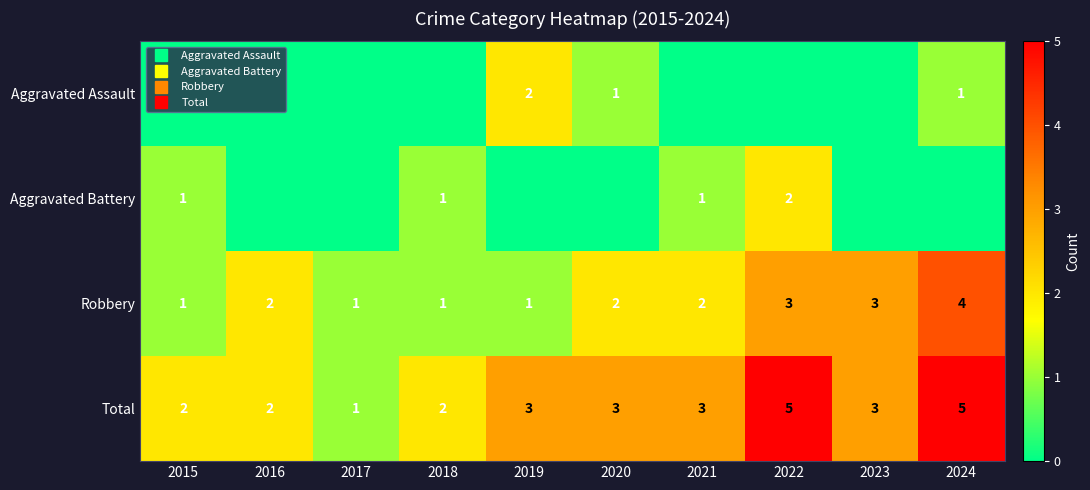

At which label is Total closest to 3?

2019